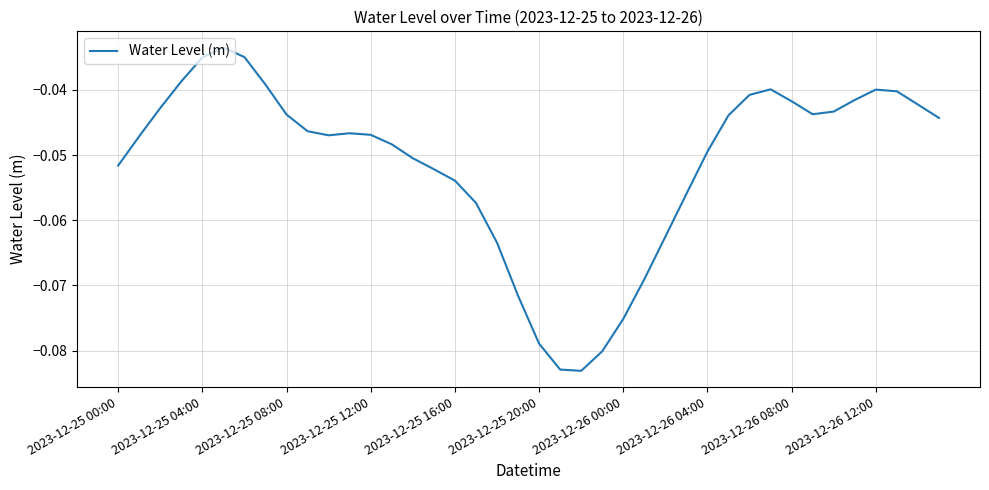

How many points are higher than both their immediate neighbors (excluding endpoints)?

4